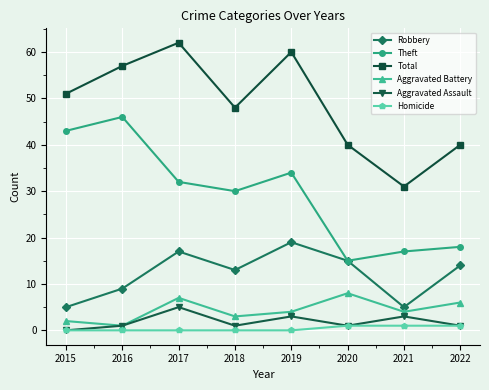

At which category does Total reach its first local valley?

2018